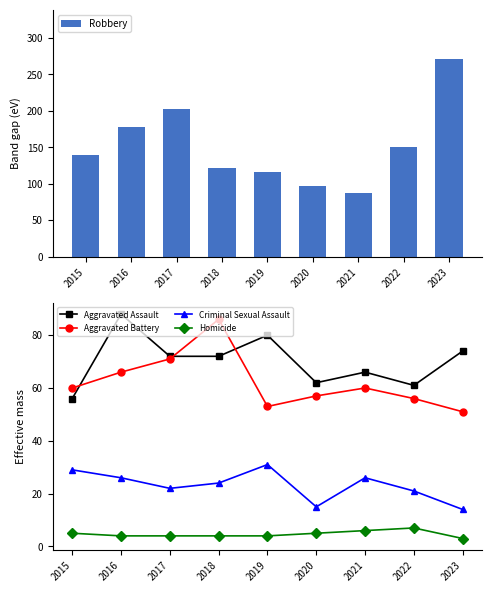

Is the value of Criminal Sexual Assault at 2022 greater than the value of Aggravated Battery at 2019?

No